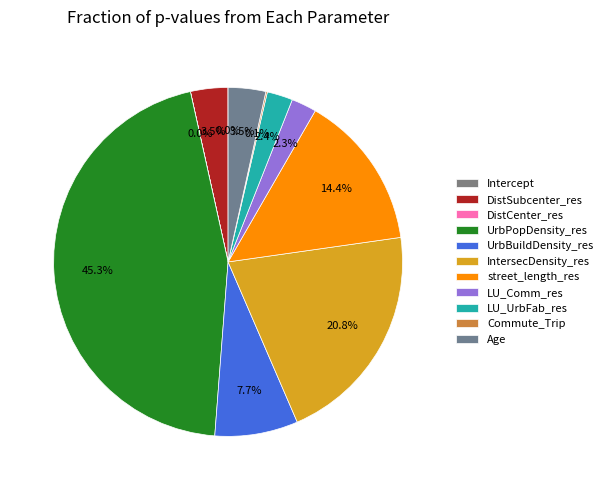

Which slice is the largest?

UrbPopDensity_res